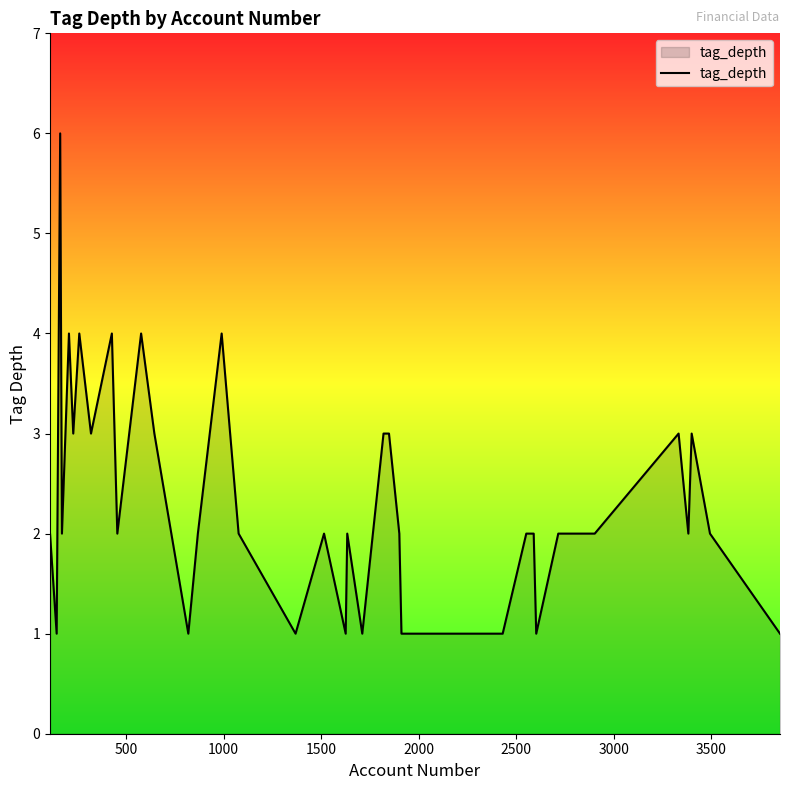

What is the difference between the maximum and minimum values?

5